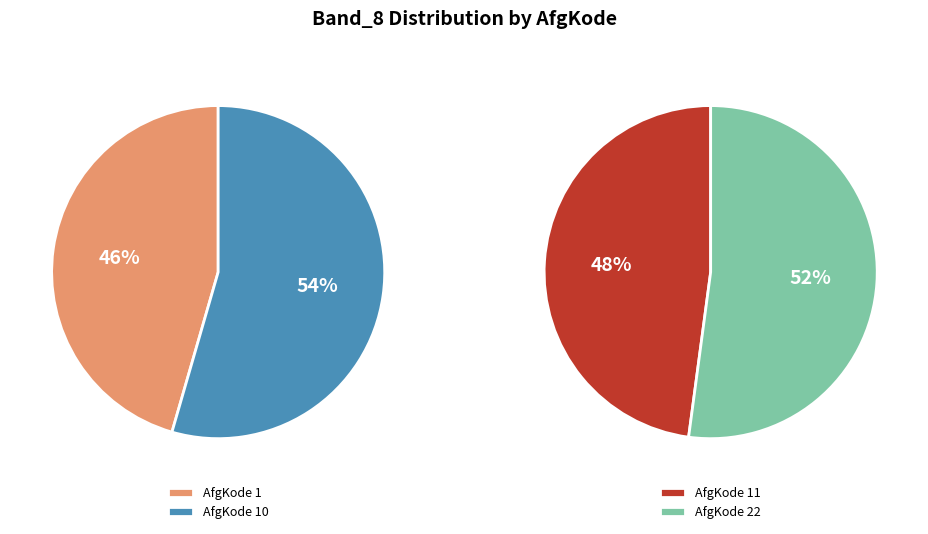

Is it true that 11 is 34% of the pie?

False